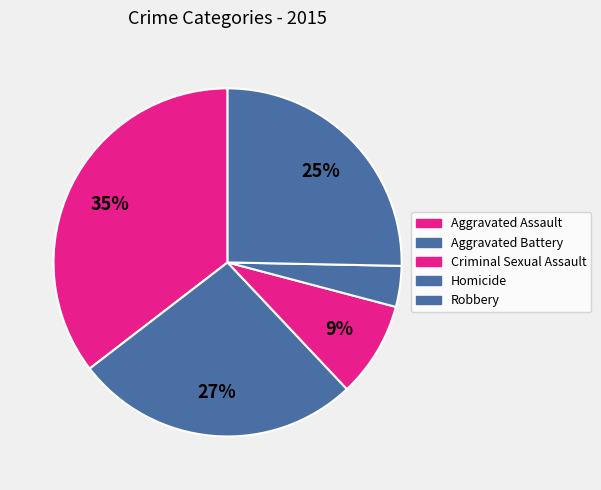

What percentage is the Aggravated Battery slice, to the nearest percent?

27%